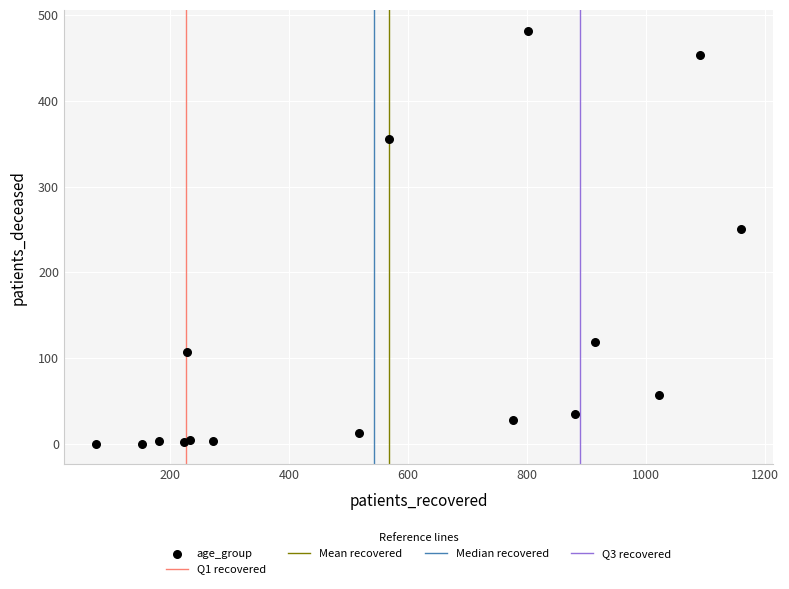

What Y value in the scatter plot is closest to 241?

250